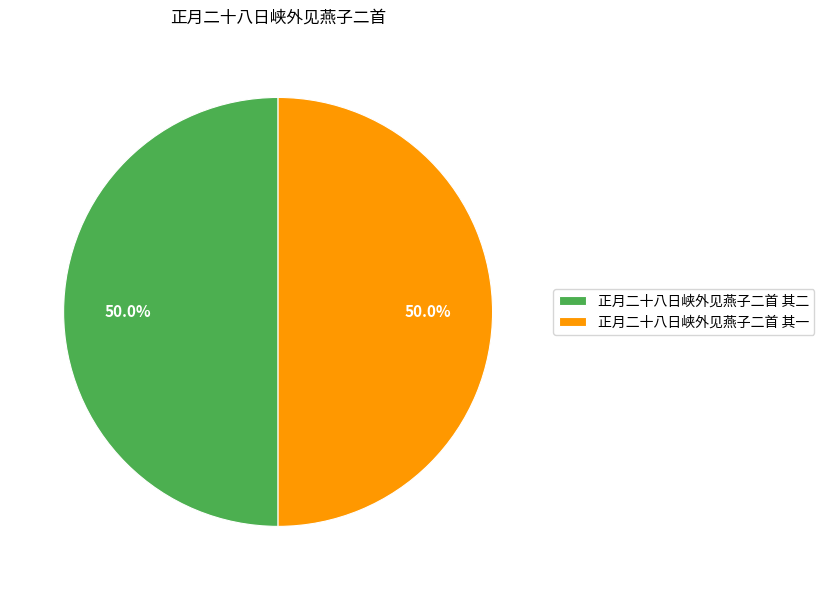

Approximately how many times larger is the value at 正月二十八日峡外见燕子二首 其一 compared to 正月二十八日峡外见燕子二首 其二?

1.0